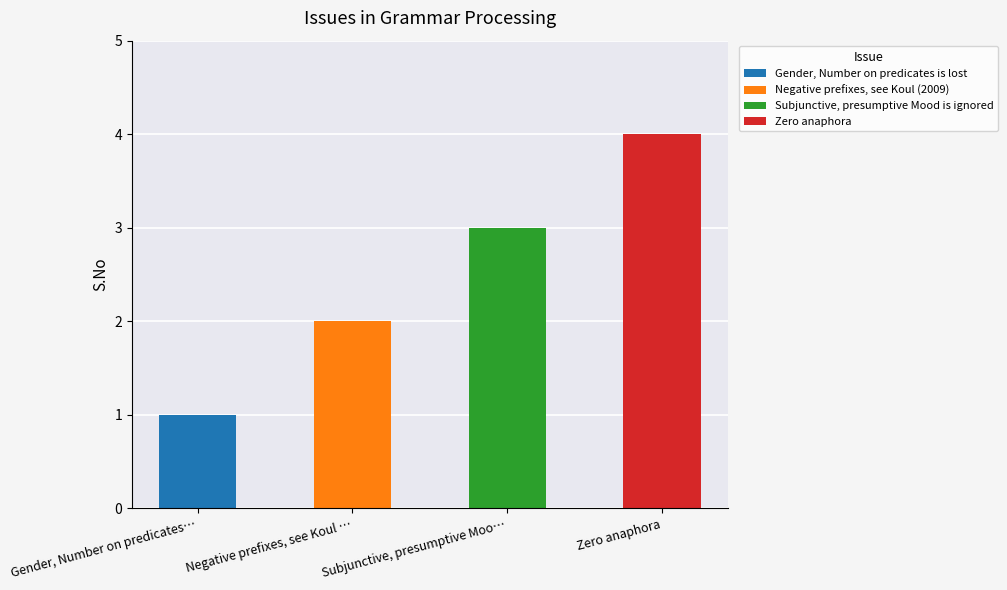

What is the minimum value shown in the chart?

1